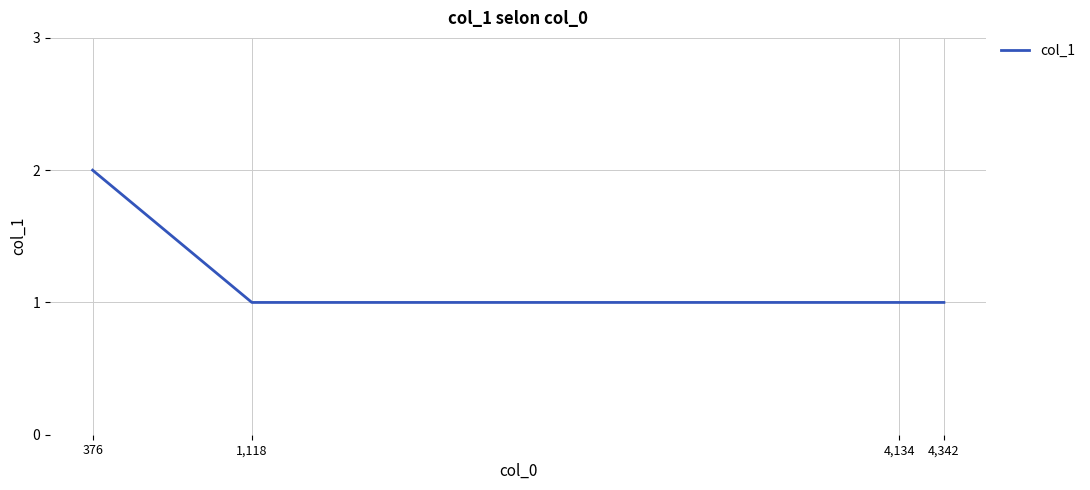

True or false: the data has more than 1 interior local peaks.

False